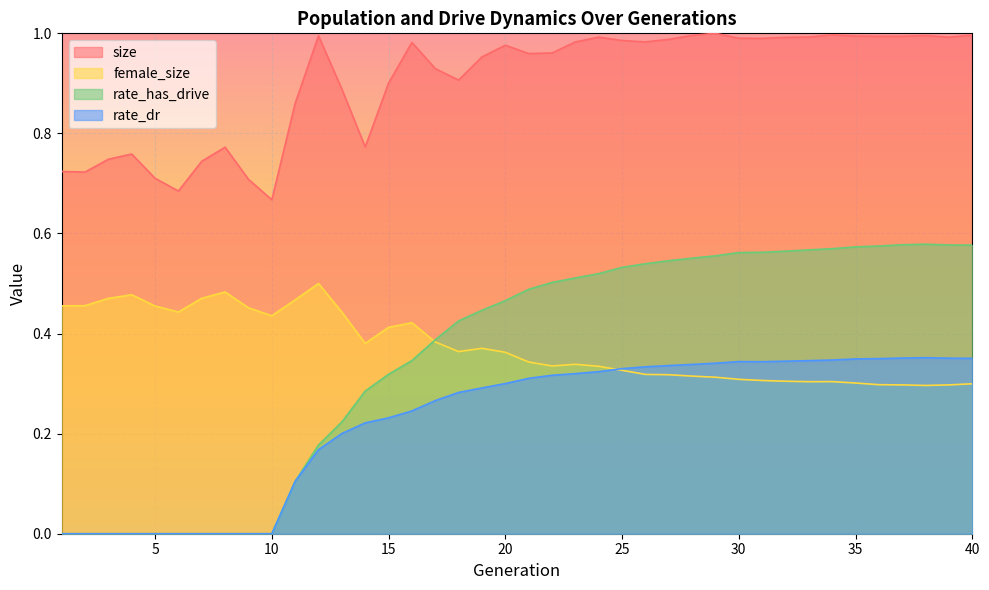

True or false: size and rate_has_drive intersect in this chart.

False